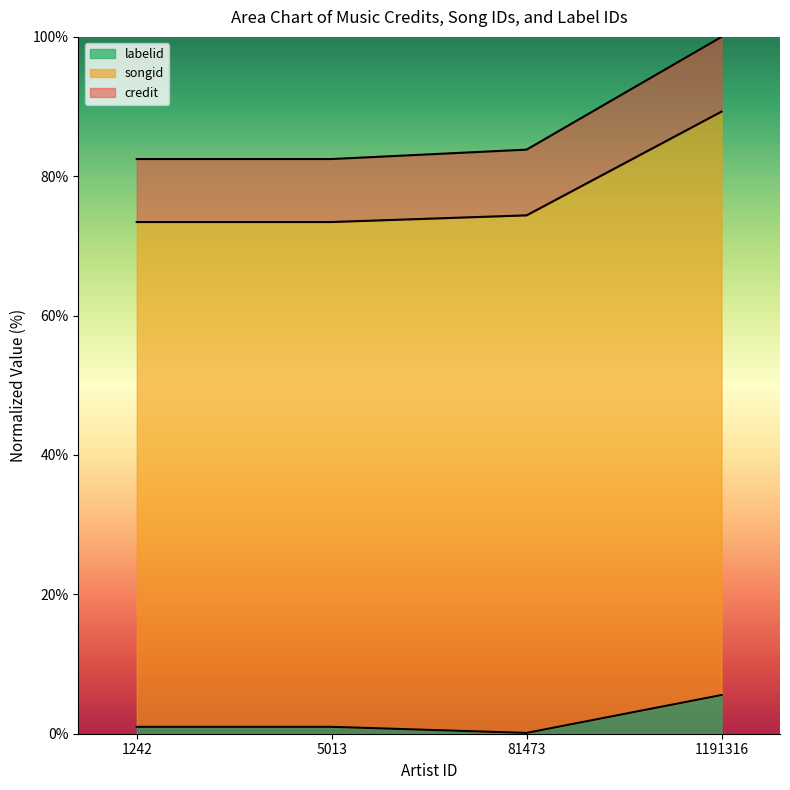

What is the value of the labelid point at the 3rd from the left?

0.1